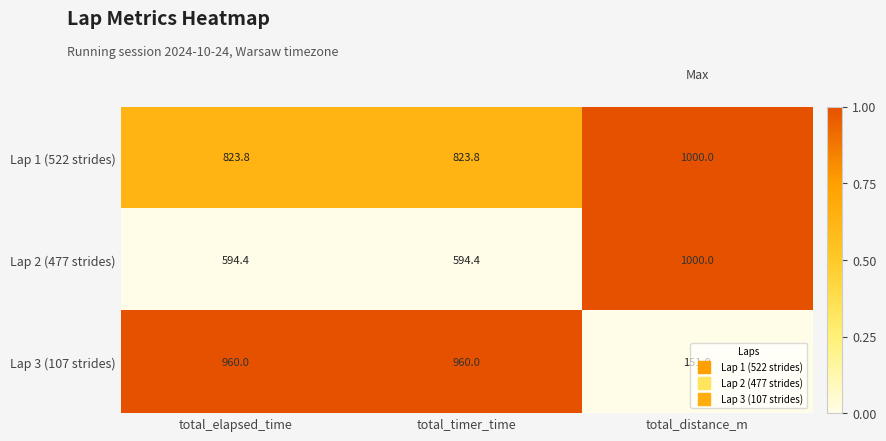

Between total_timer_time and total_distance_m, which series saw the biggest shift?

Lap 3 (107 strides)